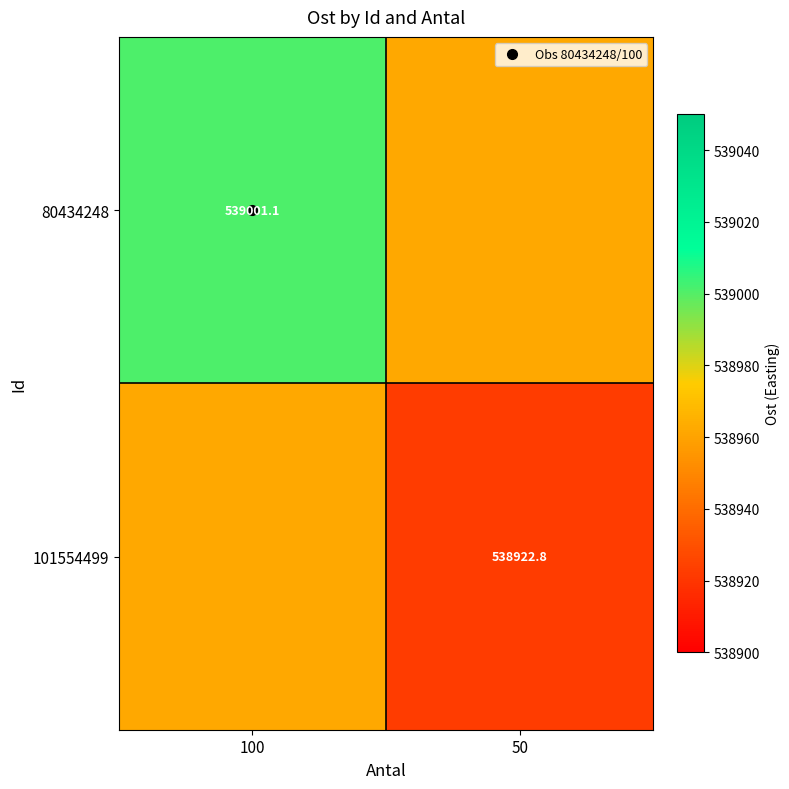

The value of 101554499 at 50 is 960686.9. True or false?

False